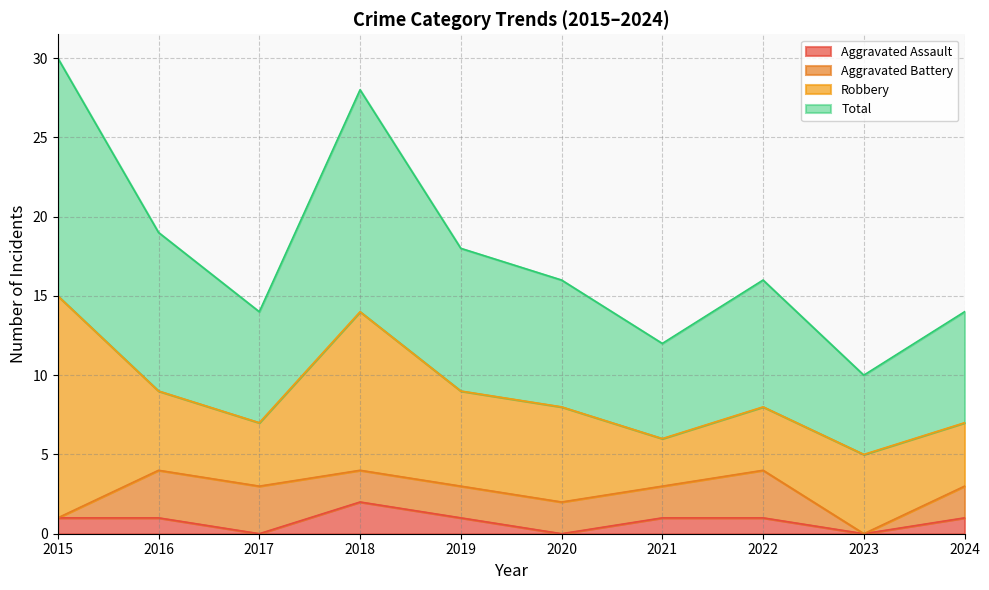

At which category does the chart reach its minimum across all series?

2017